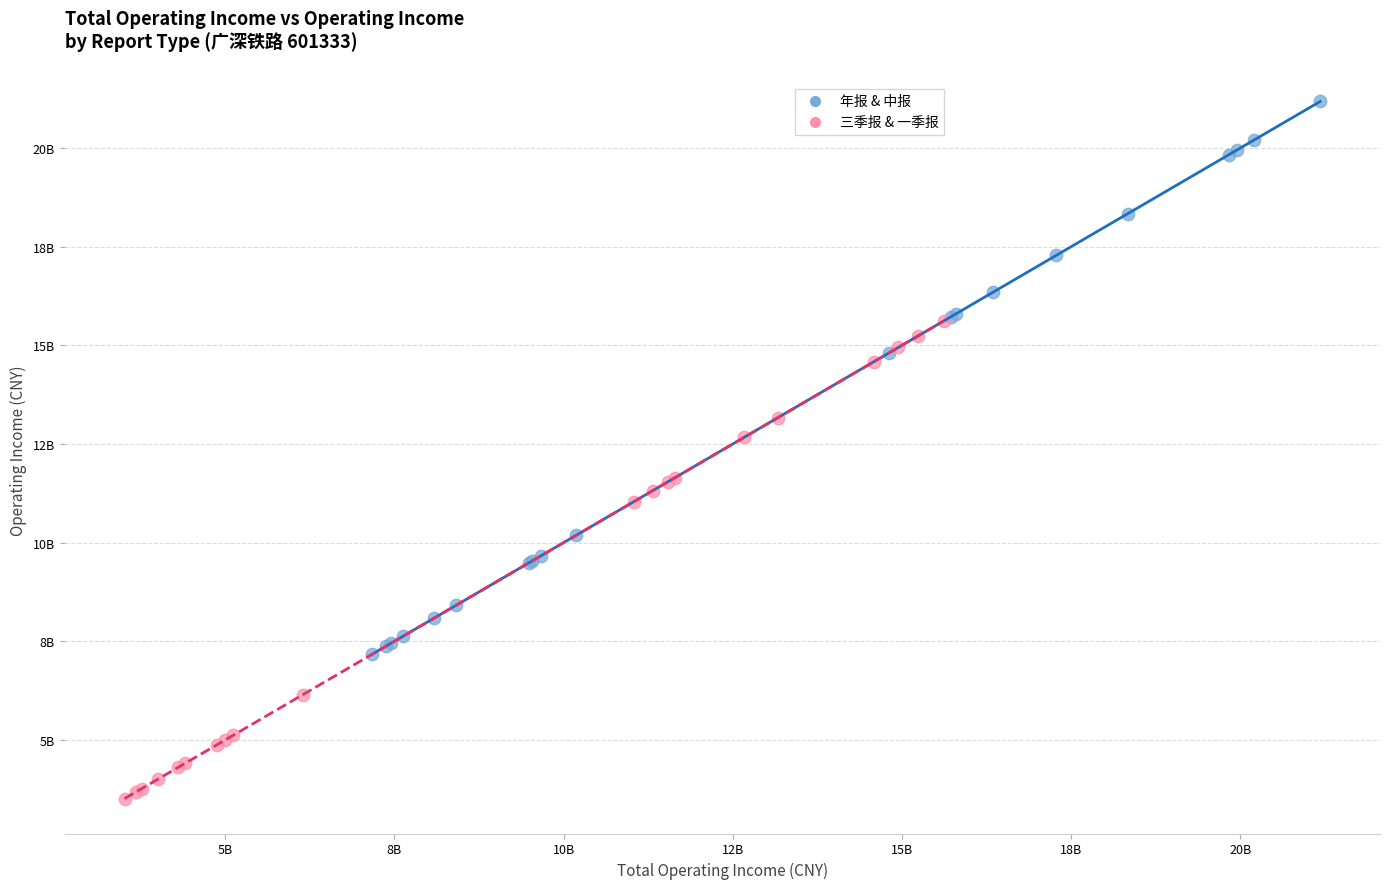

What are all the series names shown in the legend?

年报 & 中报, 三季报 & 一季报